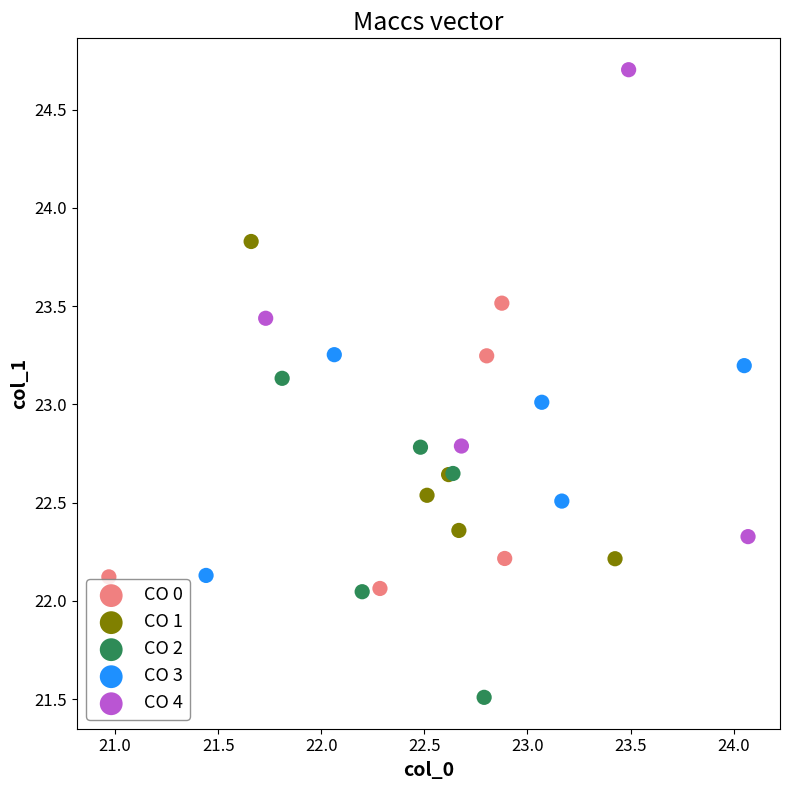

Which series reaches the minimum Y coordinate?

CO 2